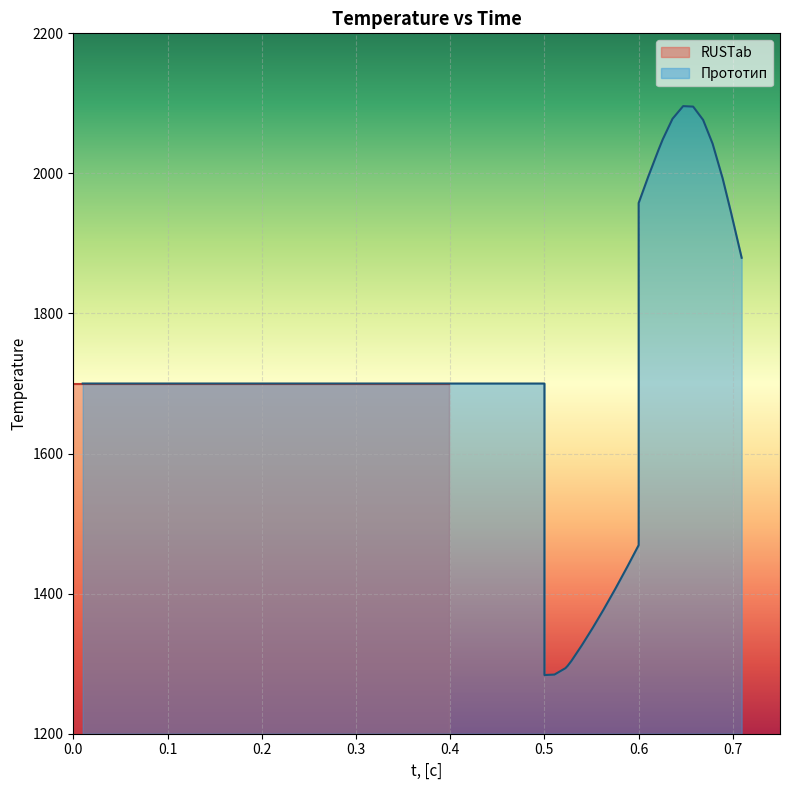

How many data points are above 1700?

17